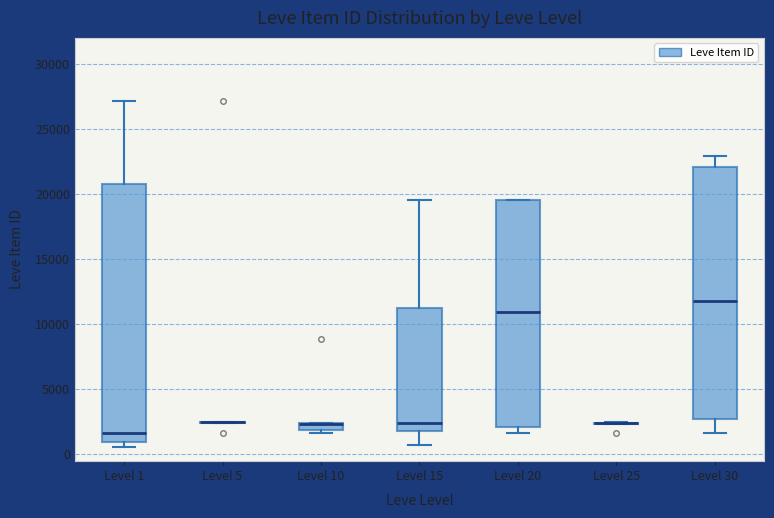

Which box is the tallest, from its lower edge to its upper edge?

Level 1